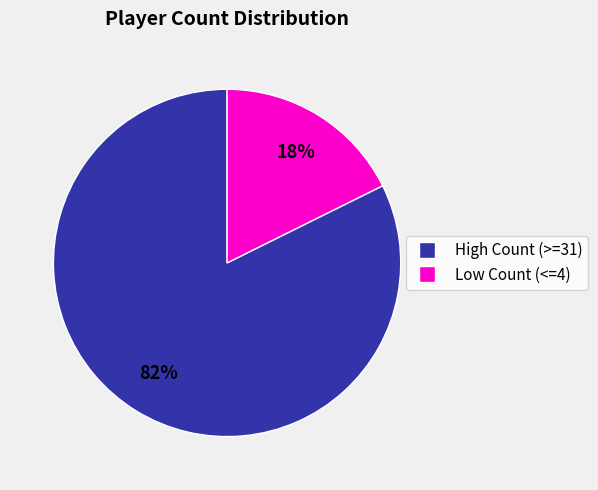

To the nearest percent, what is the average slice percentage?

50%